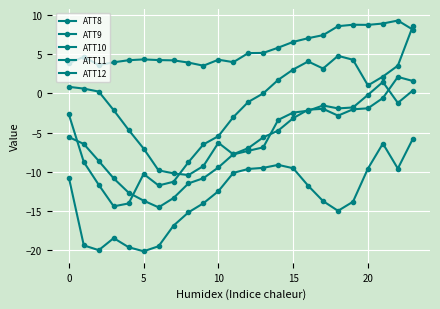

Count the number of data series in this chart.

5